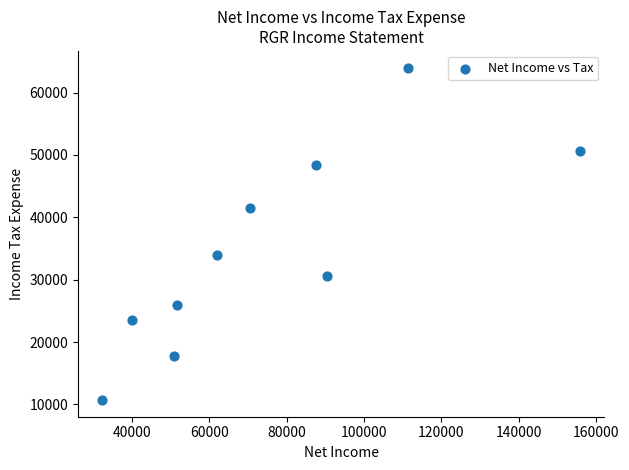

What Y value in the scatter plot is closest to 37350?

34000